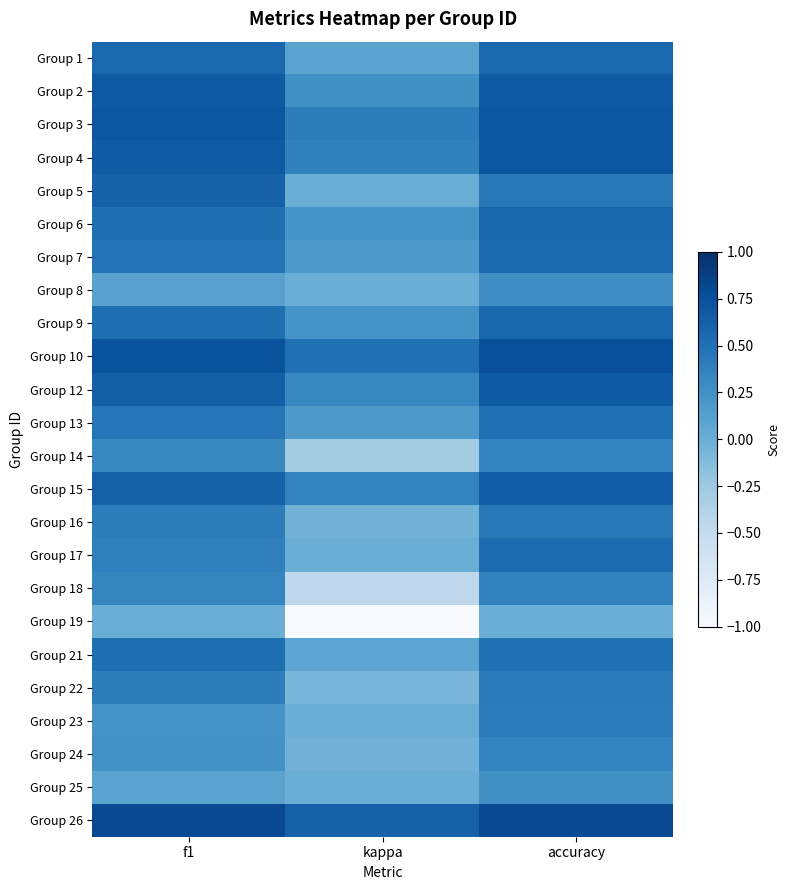

List the series in order of their peak value, highest first.

Group 26, Group 10, Group 3, Group 4, Group 2, Group 12, Group 15, Group 5, Group 6, Group 9, Group 1, Group 7, Group 17, Group 21, Group 13, Group 16, Group 22, Group 23, Group 18, Group 14, Group 24, Group 8, Group 25, Group 19